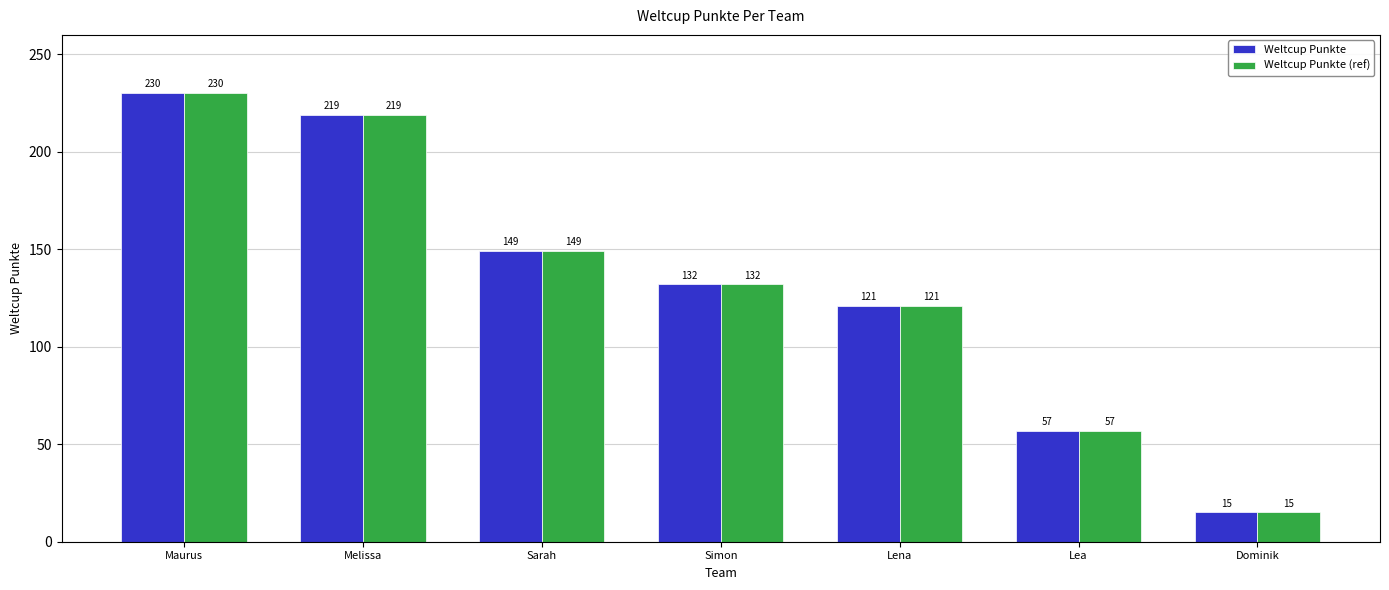

Does the chart contain stacked bars?

No